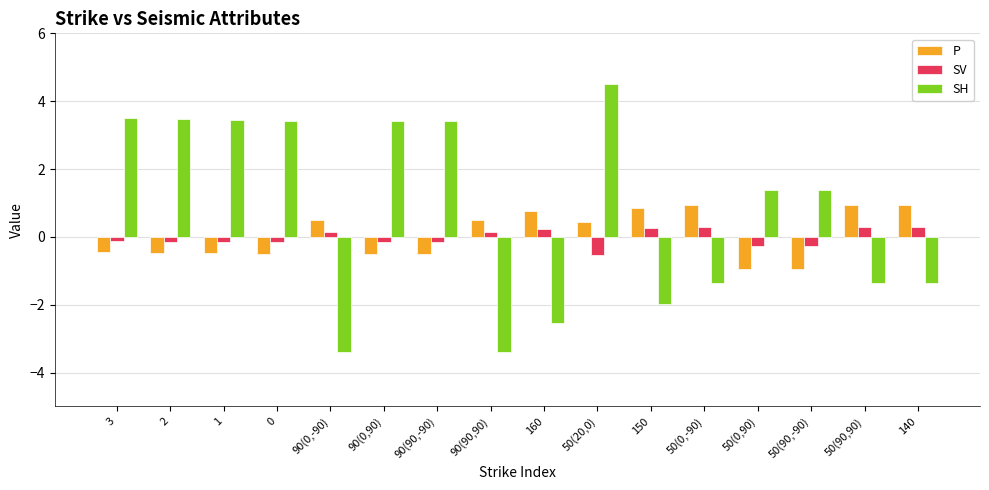

Is the value of SV at 0 greater than the value of SH at 90(0,90)?

No